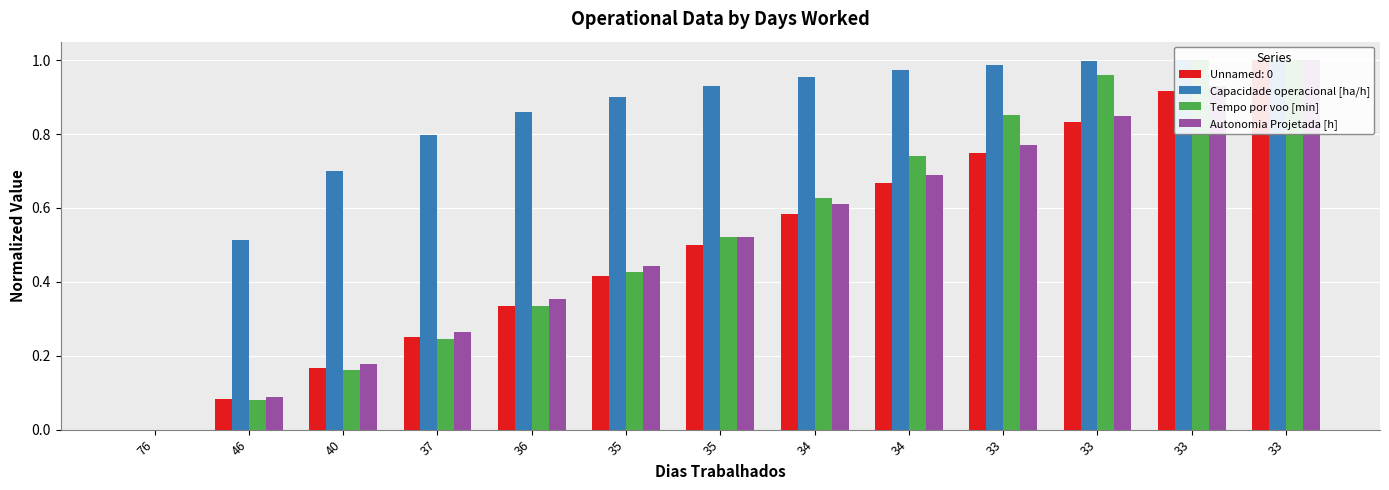

Which series has the widest spread of values?

Tempo por voo [min]